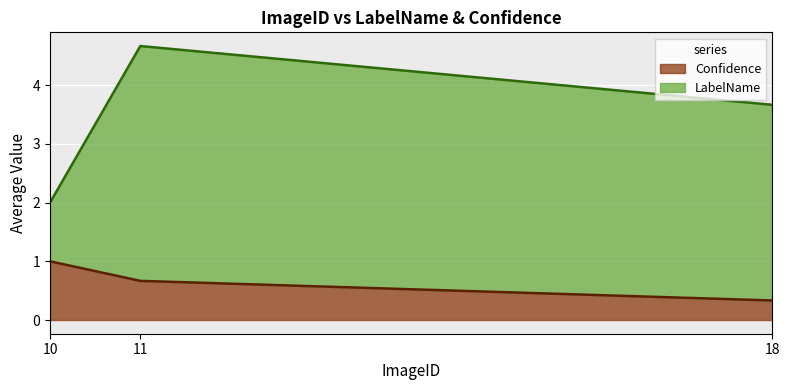

True or false: Confidence and LabelName intersect in this chart.

False